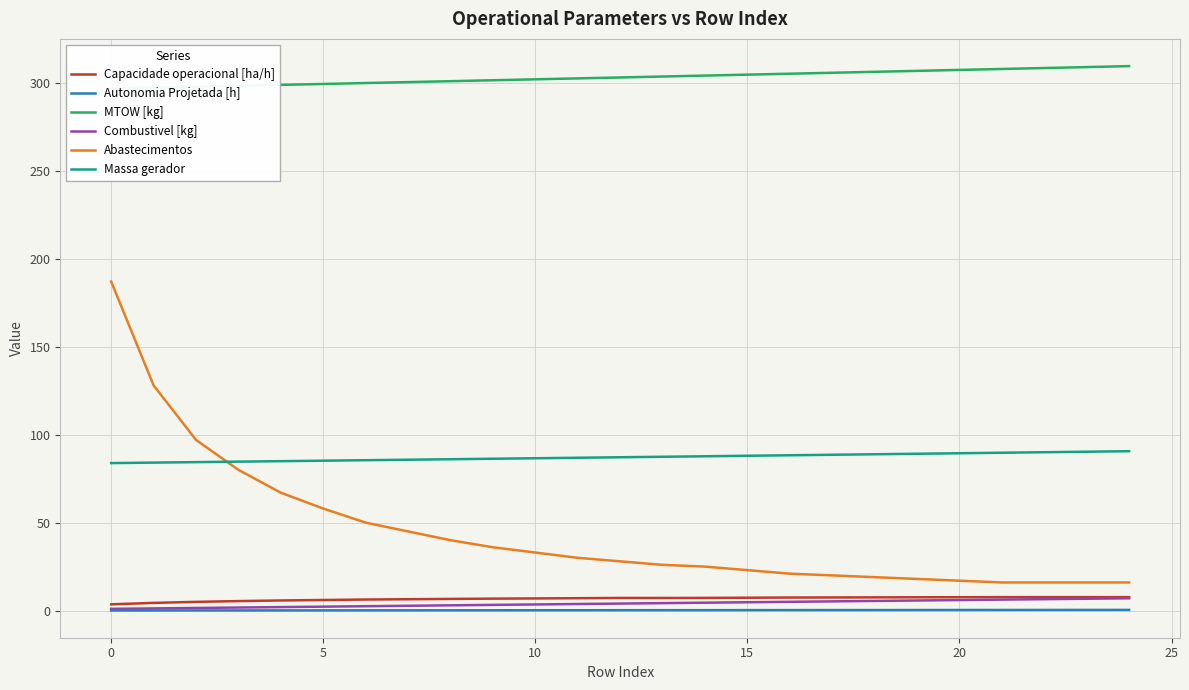

Which series has the widest spread of values?

Abastecimentos